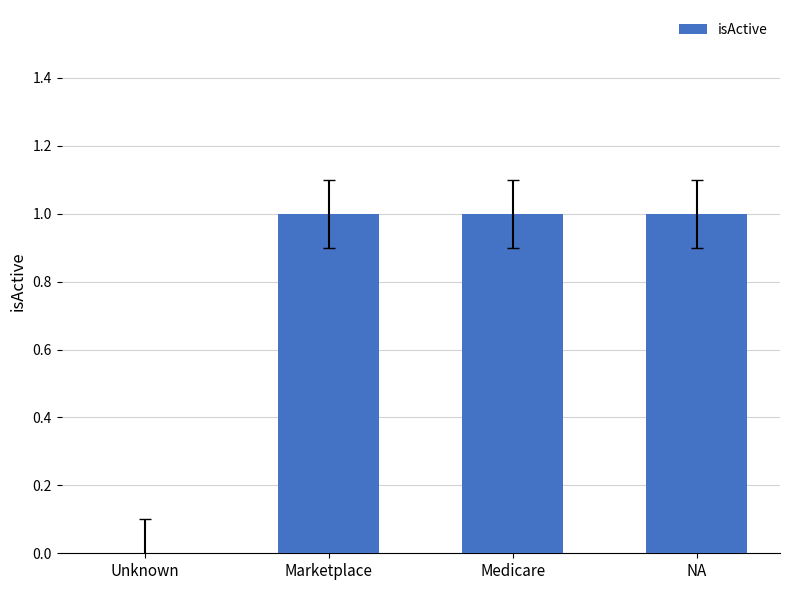

How many categories are shown in the chart?

4